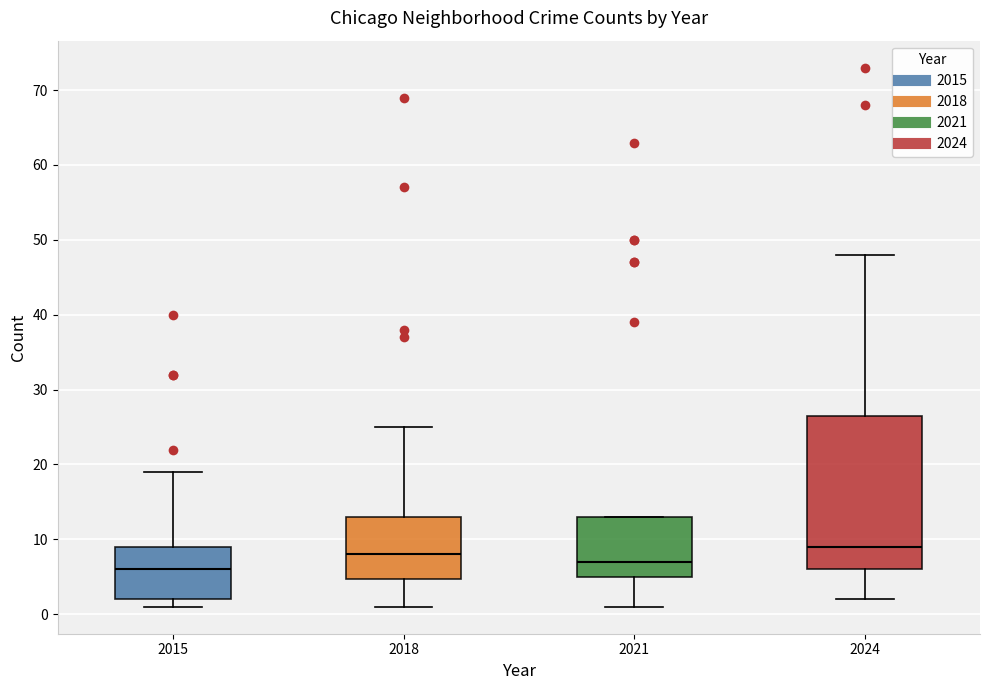

Reading left to right, transcribe this box plot: for each box, give where its median line is, the range the box spans, and where its two whiskers end, as read against the y-axis. The values are not printed on the chart, so give them approximately, as read against the axis.

2015: median 6, box 2 to 9, whiskers 1 to 19
2018: median 8, box 5 to 13, whiskers 1 to 25
2021: median 7, box 5 to 13, whiskers 1 to 13
2024: median 9, box 6 to 27, whiskers 2 to 48